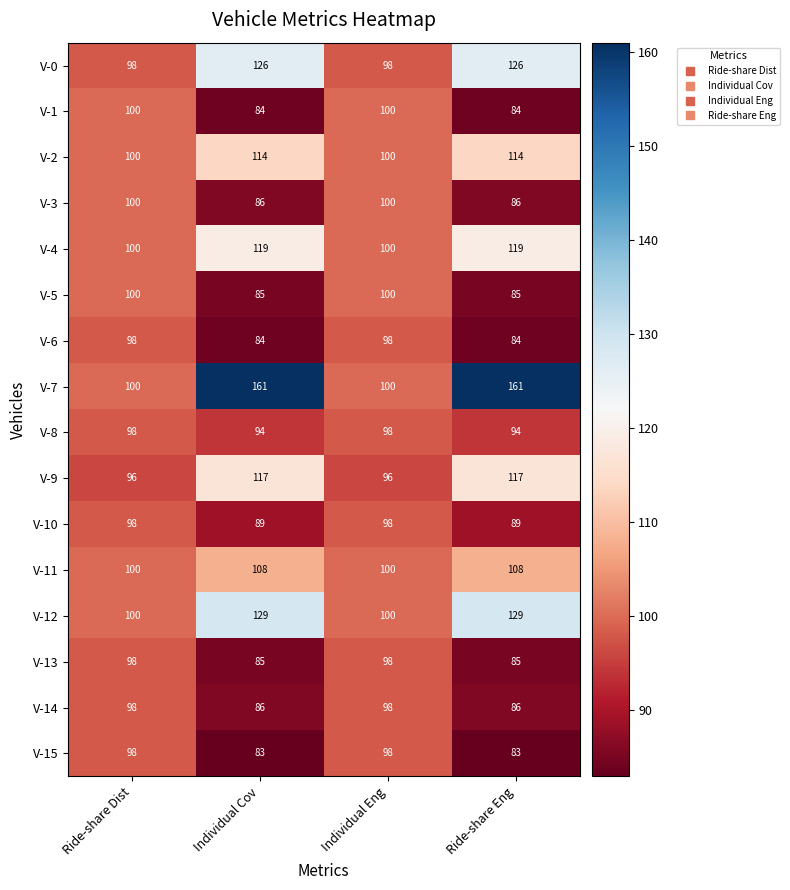

What is the sum of all V-2 values?

428